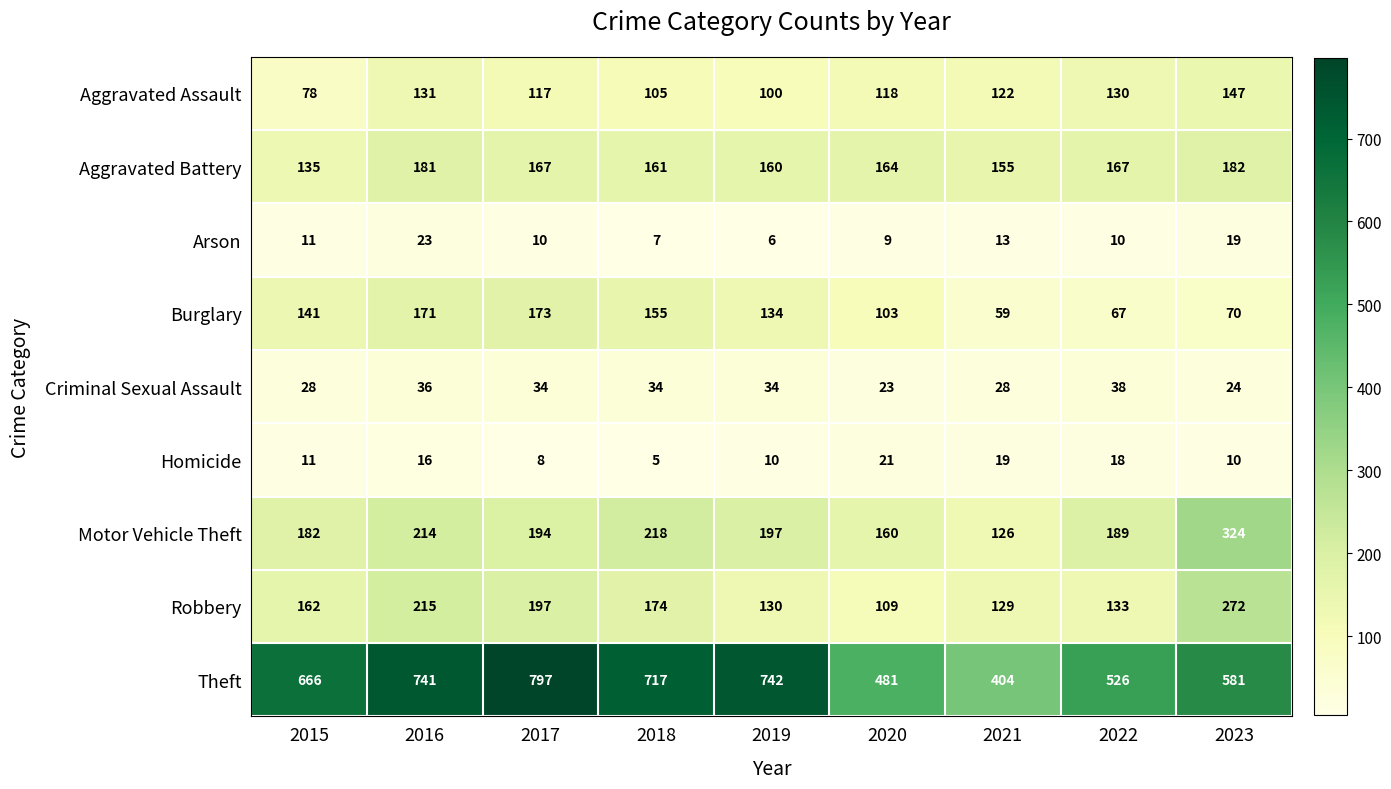

What is the difference between the Theft values at 2016 and 2020?

260